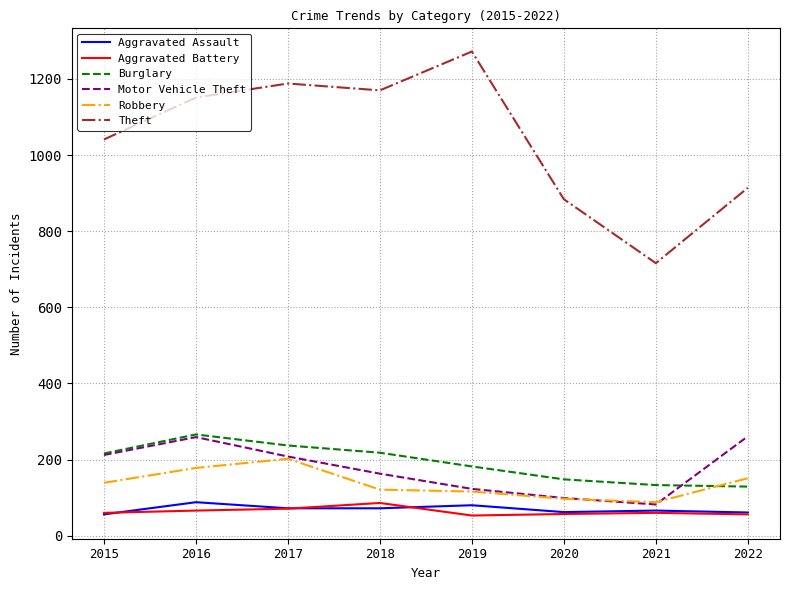

The value of Burglary at 2020 is 241. True or false?

False